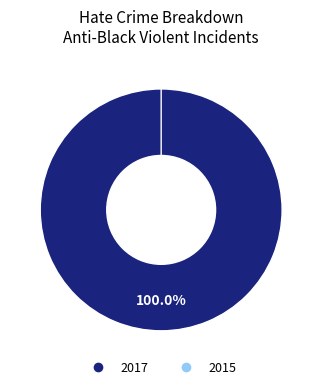

Which slice is the smallest?

2015